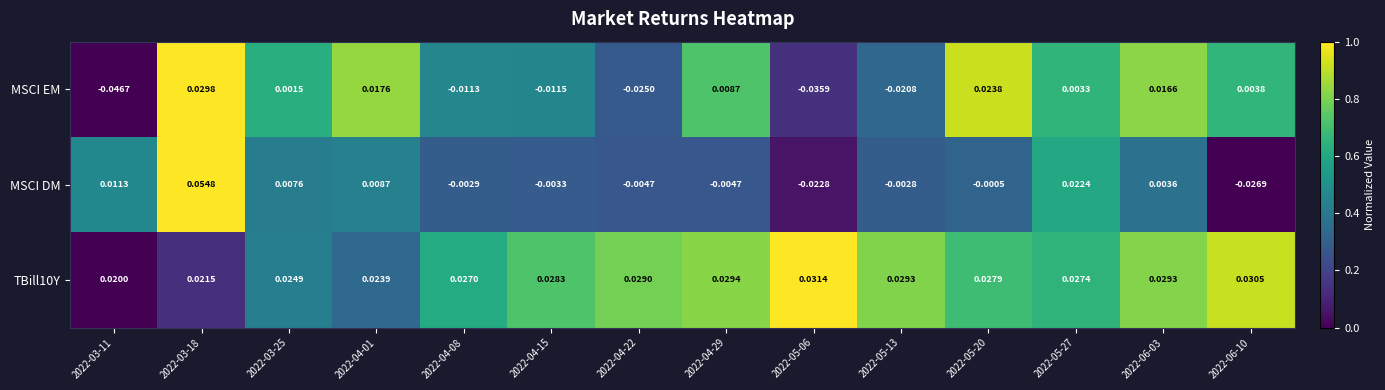

At which category is the sum across all series the highest?

2022-03-18